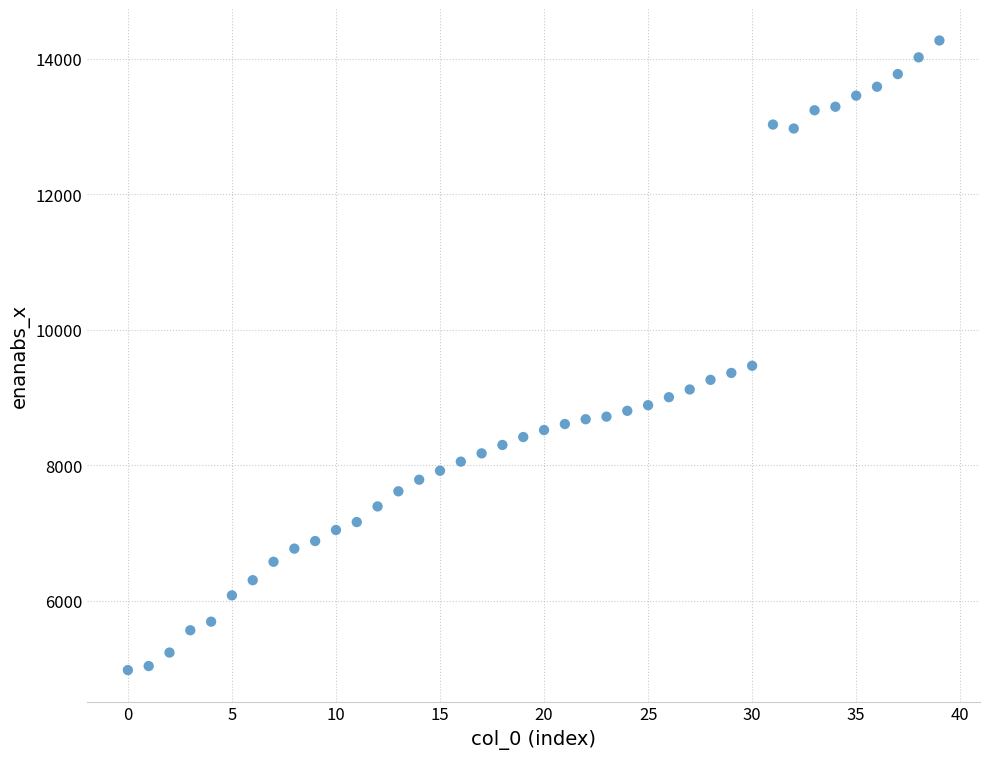

What is the range of Y values (max minus min)?

9293